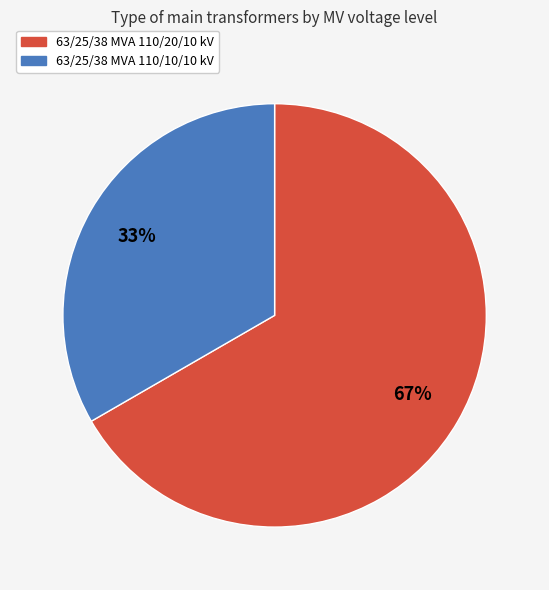

How many segments does this pie chart have?

2